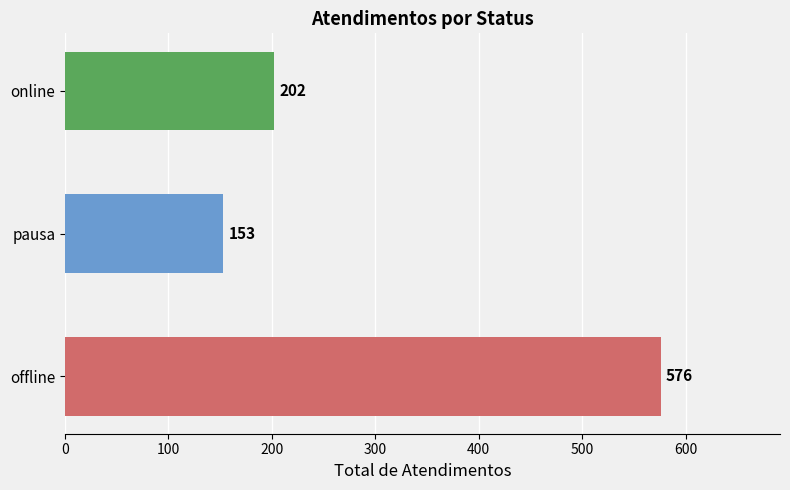

What is the sum of all values?

931